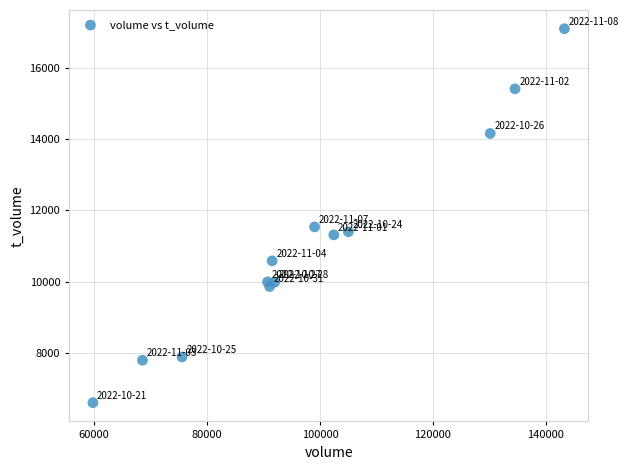

What Y value in the scatter plot is closest to 11852?

11538